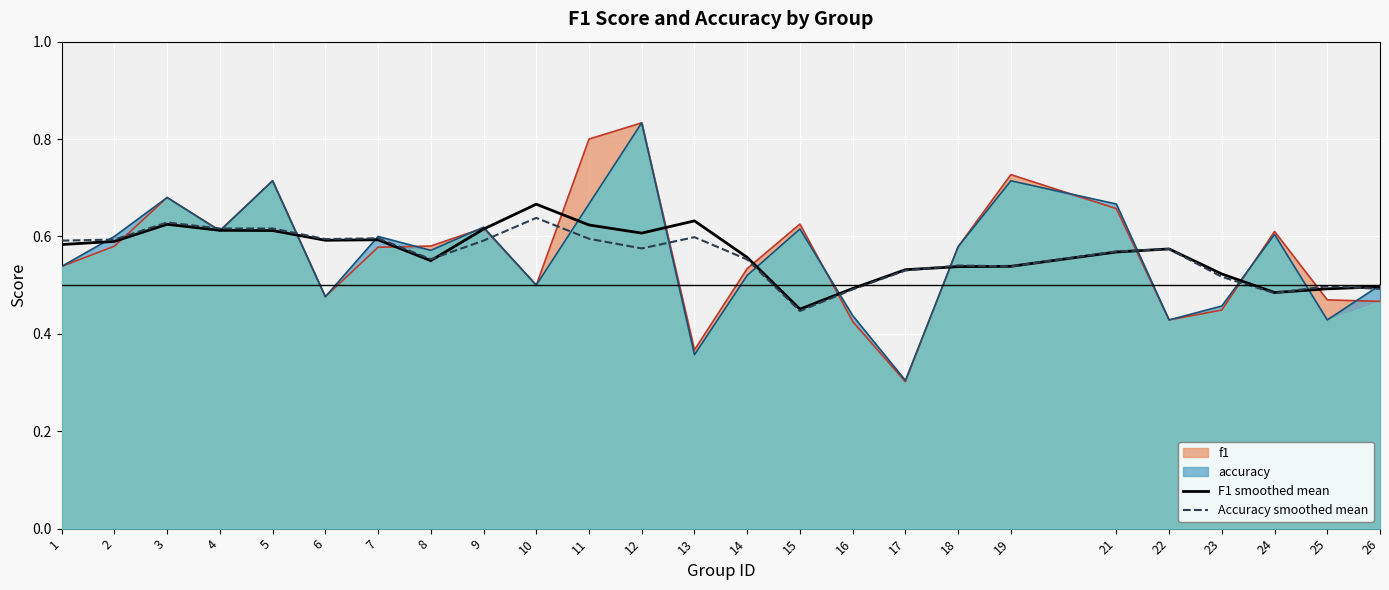

Is the value of Accuracy smoothed mean at 17 greater than the value of F1 smoothed mean at 16?

Yes